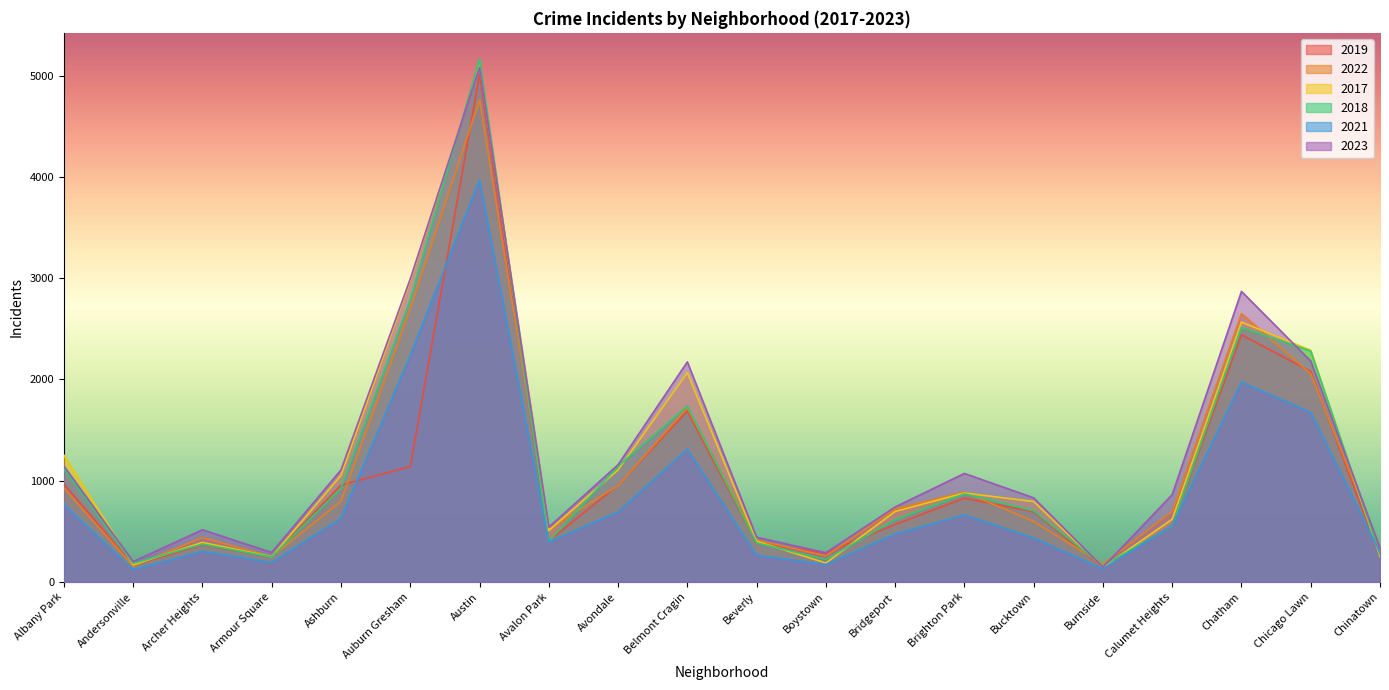

What is the value of the 2018 point at the 9th from the left?

1142